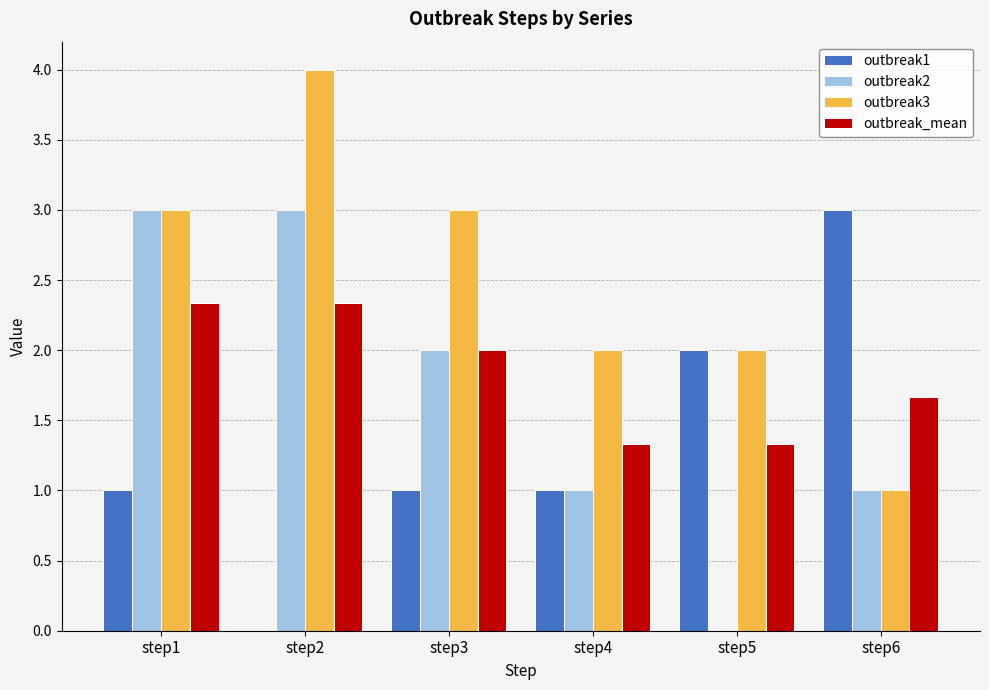

What is the total value across all series at step4?

5.3